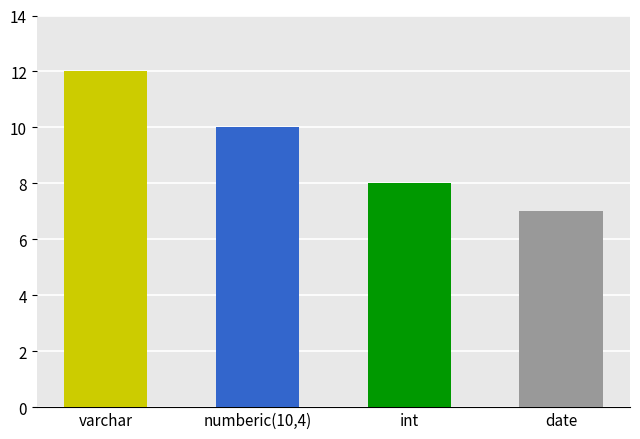

How many bars are there in total?

4